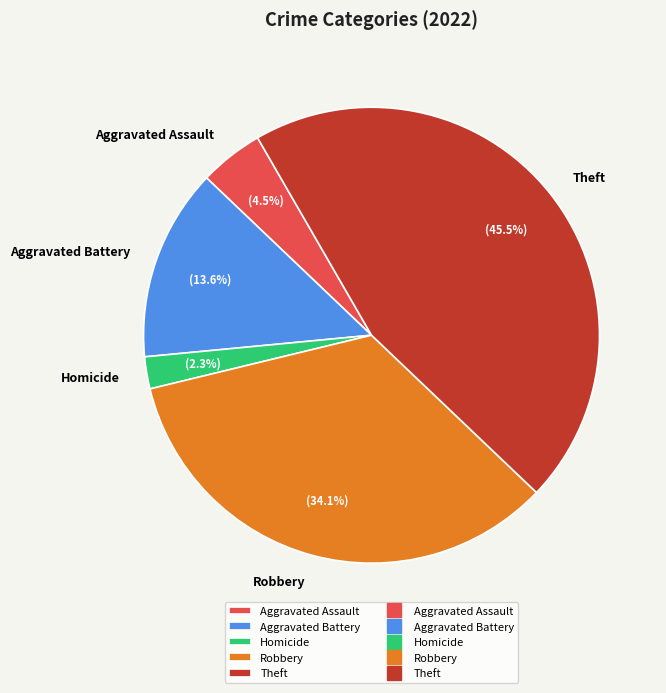

Count the number of slices in the pie.

5